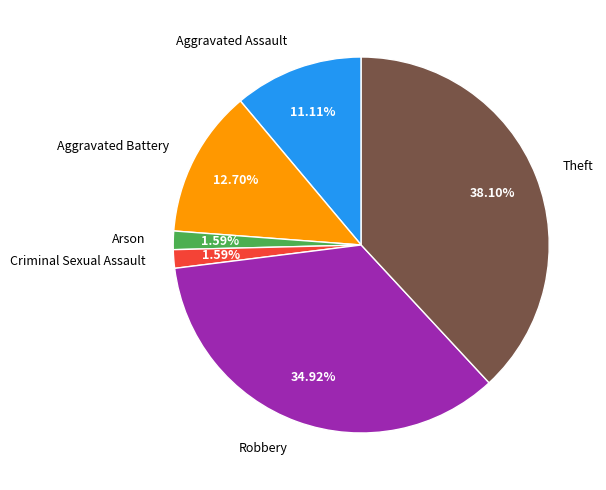

Is Aggravated Battery the majority of the pie?

No